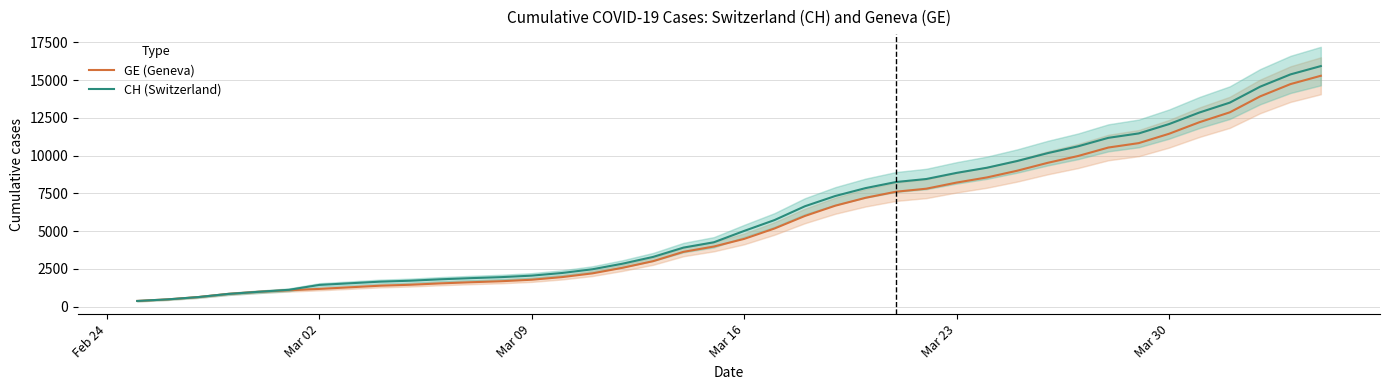

What is the minimum value shown in the chart?

375